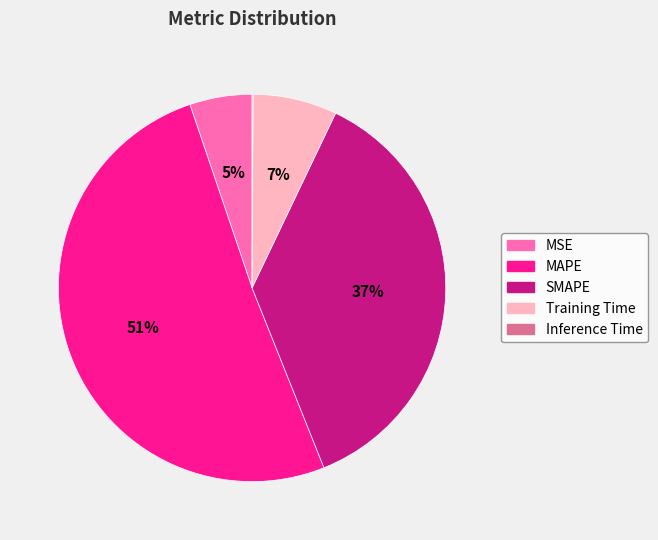

To the nearest percent, what portion does Training Time represent?

7%